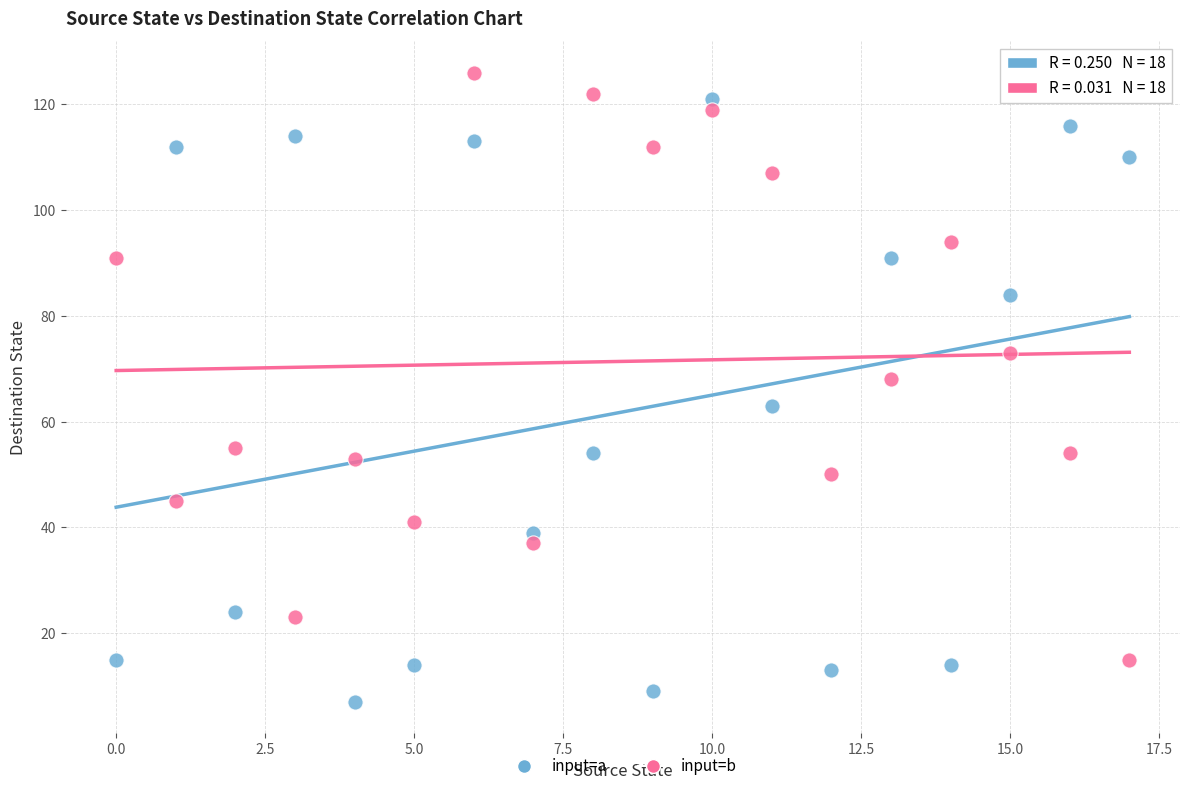

Which series reaches the minimum Y coordinate?

input=a